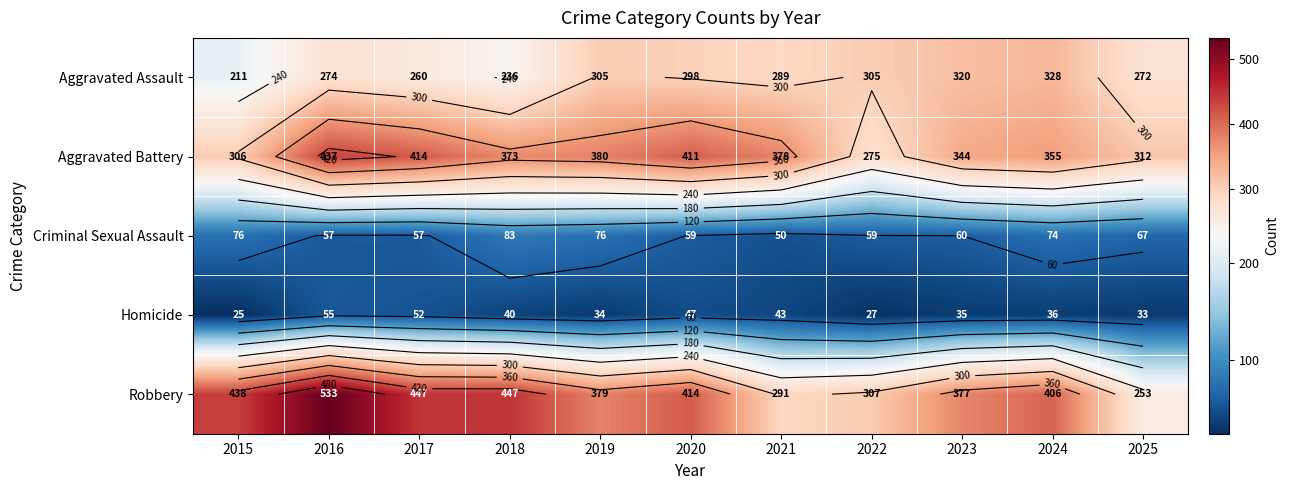

At which label is Aggravated Assault closest to 269?

2025